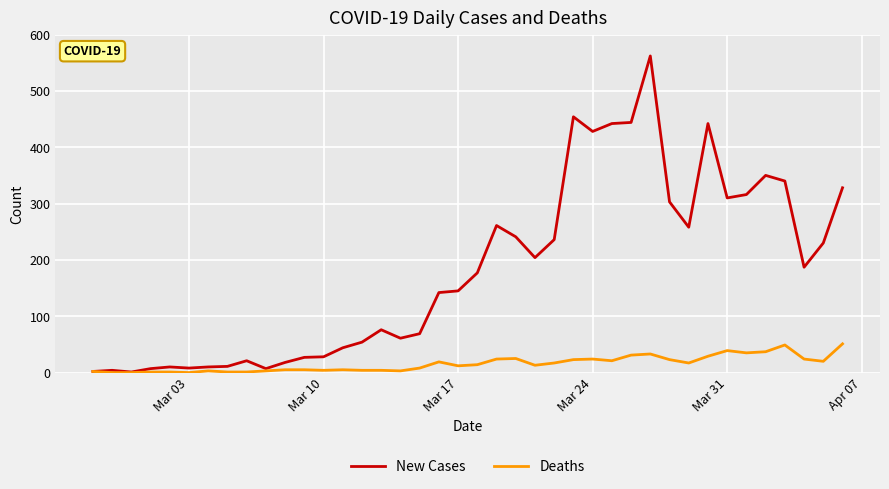

What is the difference between the maximum and minimum values in the New Cases series?

561